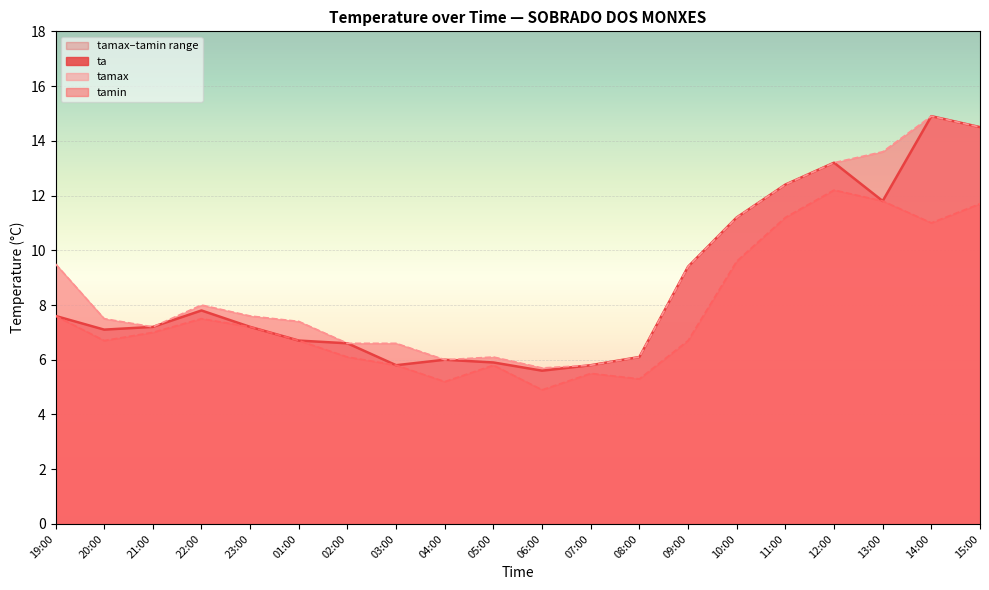

True or false: ta has a value of 7.8 at 22:00.

True